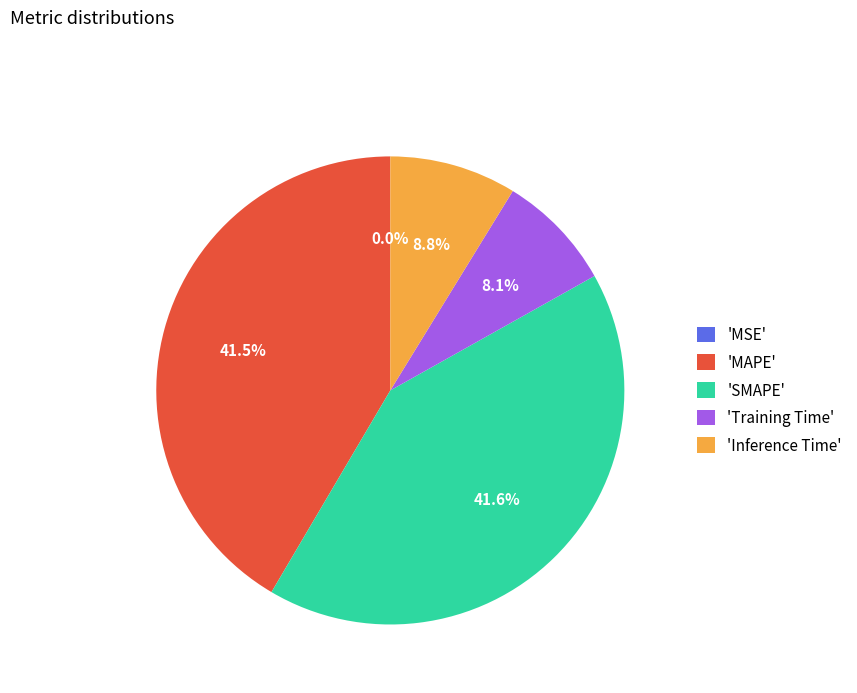

To the nearest percent, what is the average slice percentage?

20%